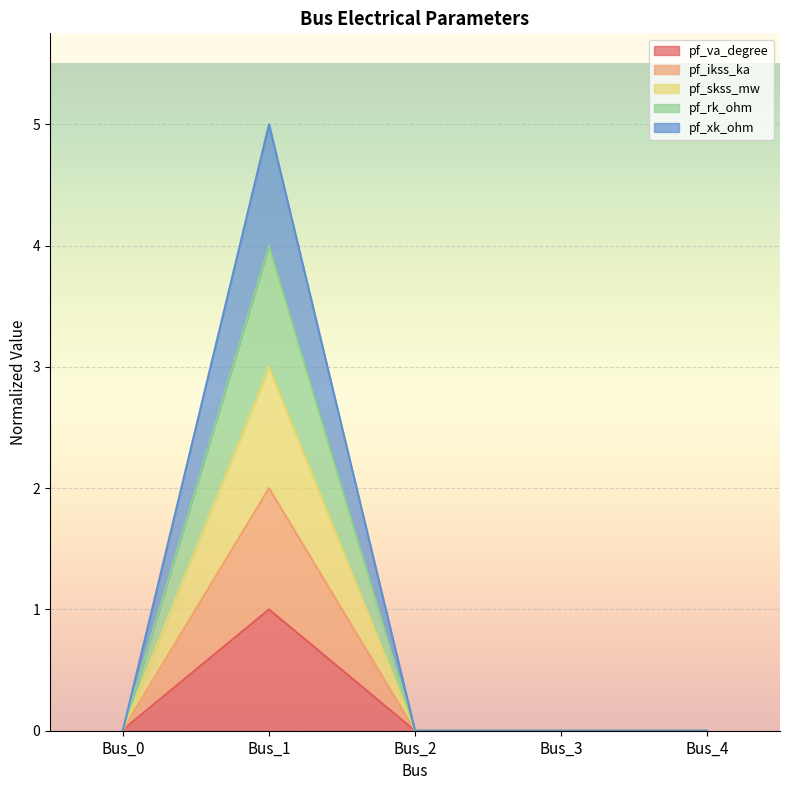

The pf_rk_ohm series shows 0.0 at Bus_3. True or false?

True